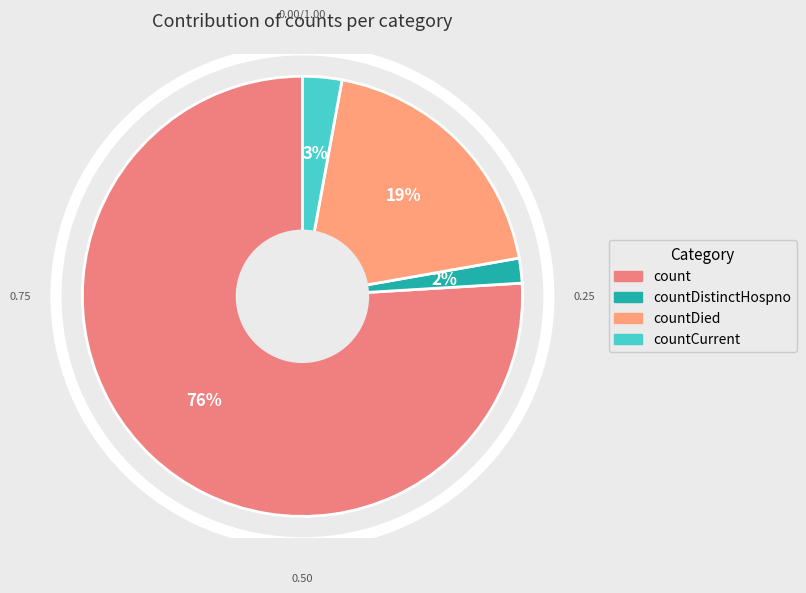

How many segments does this pie chart have?

4